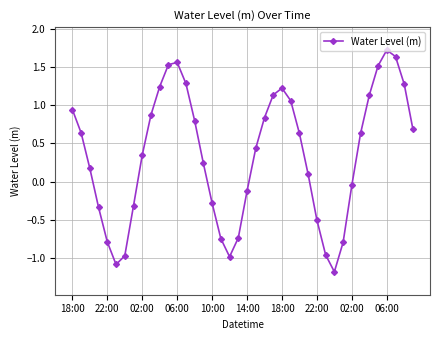

What is the maximum value shown in the chart?

1.7